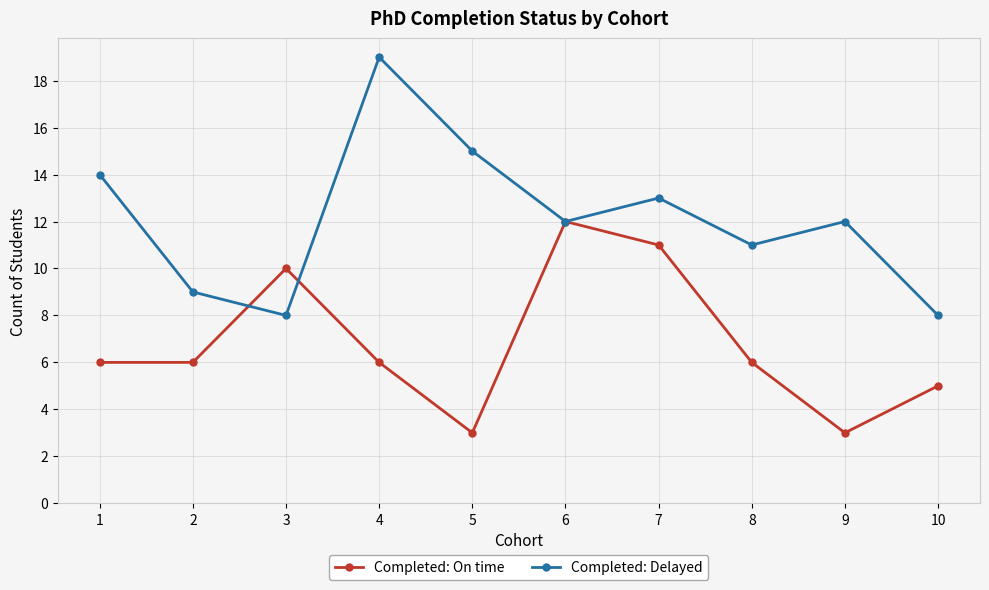

Is it true that Completed: Delayed equals 19 at 4?

True